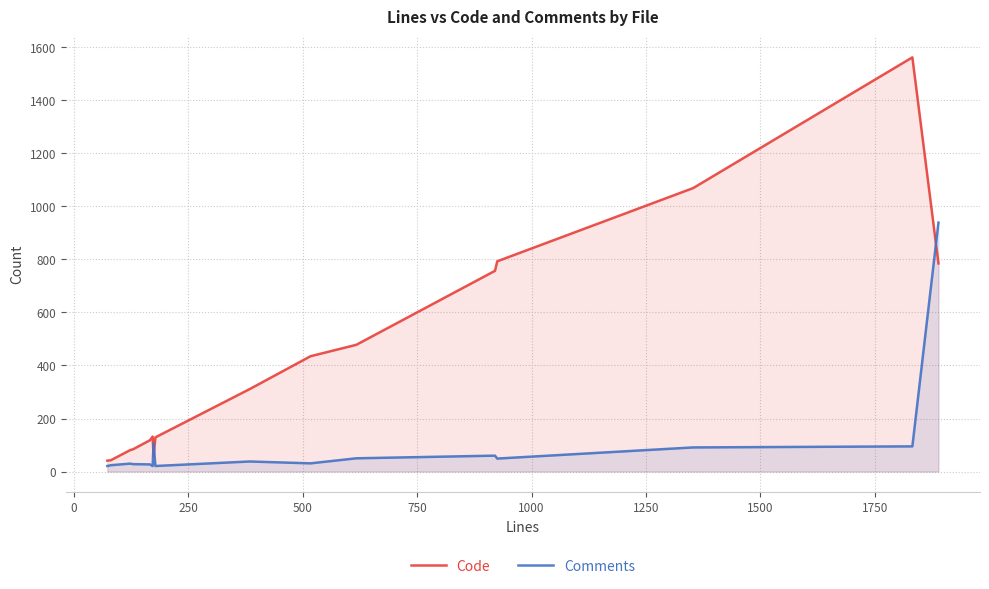

What is the difference between the maximum and minimum values in the Comments series?

918